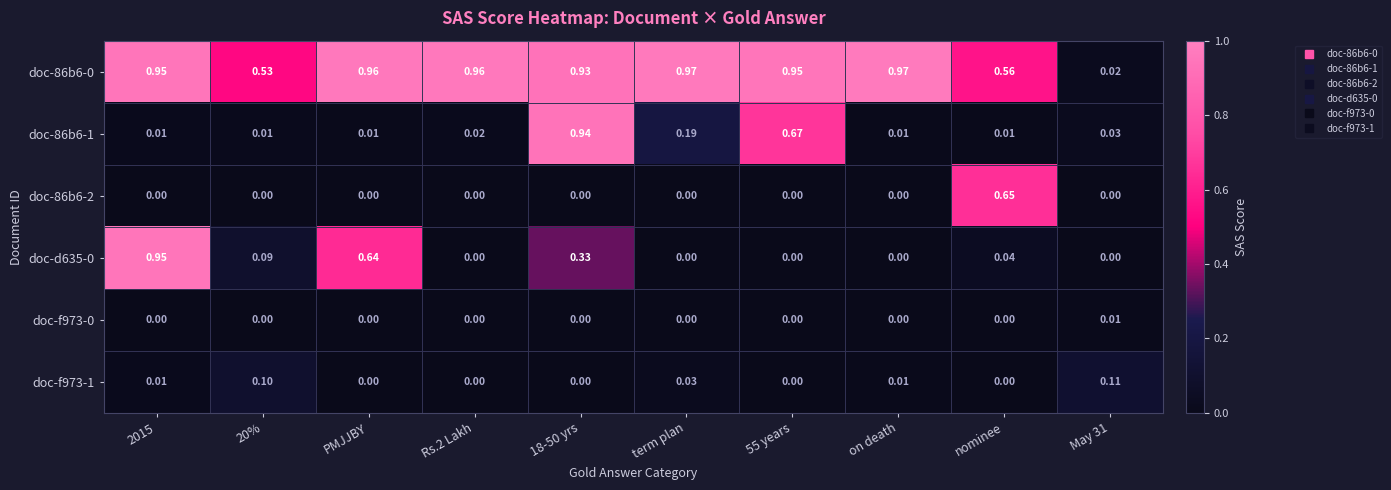

Is the value of doc-86b6-0 at 2015 greater than the value of doc-f973-1 at 2015?

Yes